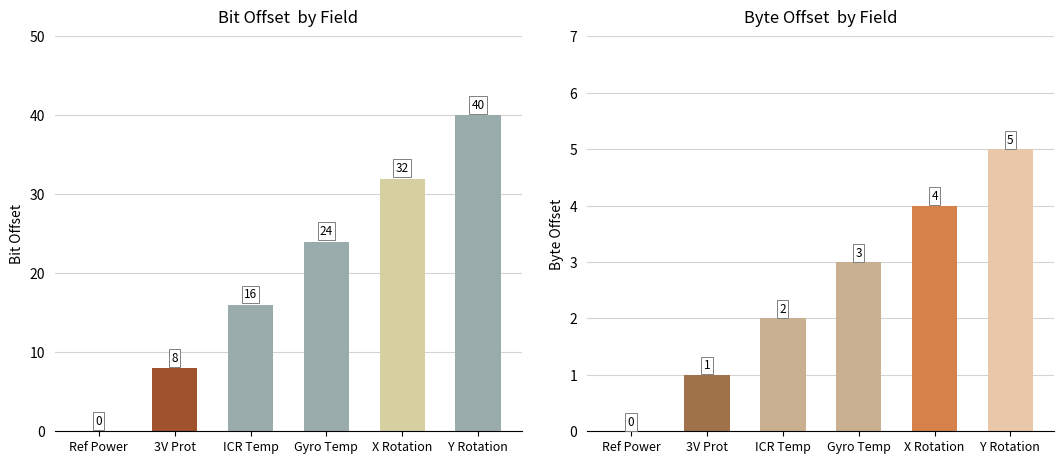

How many groups of bars are there?

6